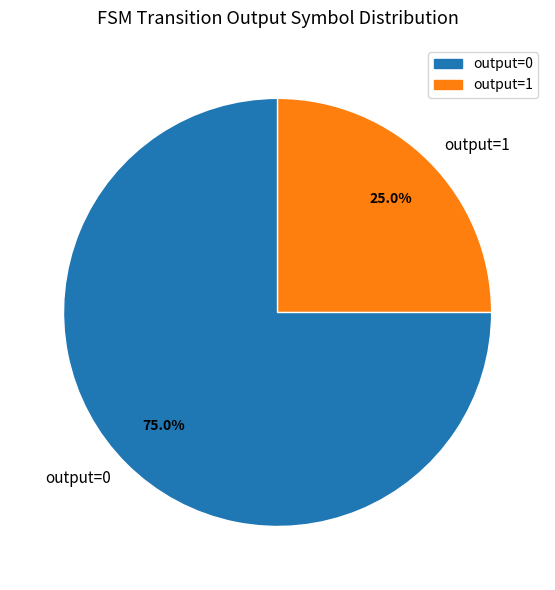

To the nearest percent, what is the difference between the largest and smallest slice percentages?

50%